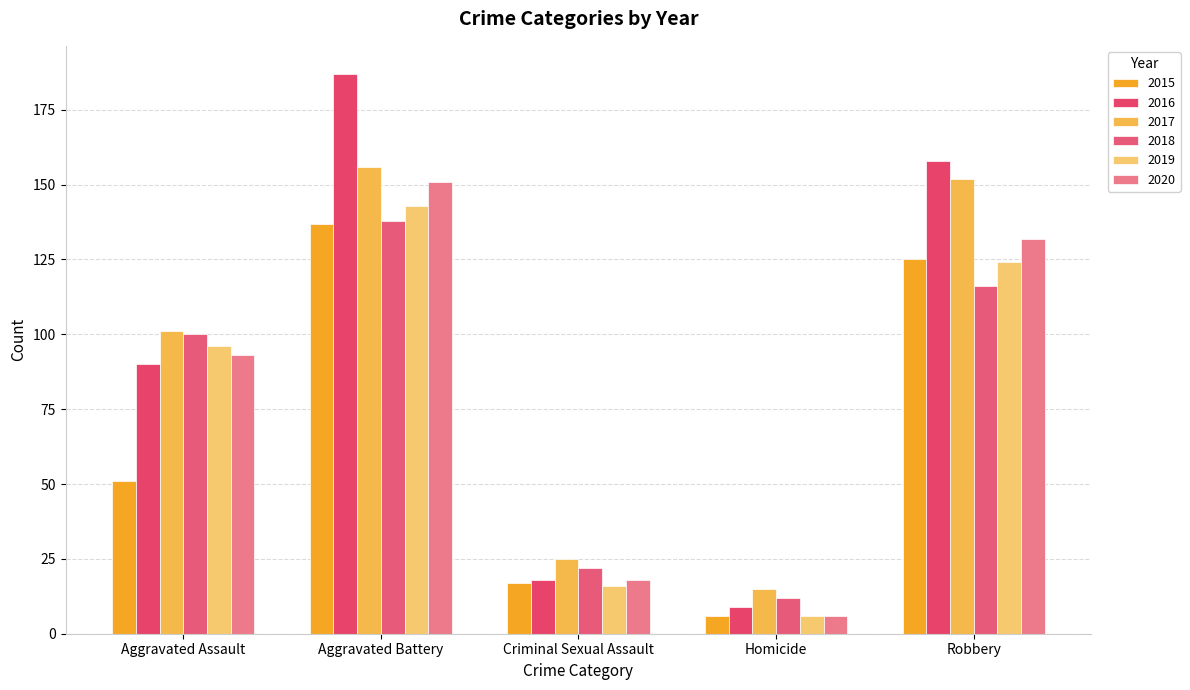

Reading left to right, transcribe all the data shown in this chart.

2015: 51	137	17	6	125
2016: 90	187	18	9	158
2017: 101	156	25	15	152
2018: 100	138	22	12	116
2019: 96	143	16	6	124
2020: 93	151	18	6	132